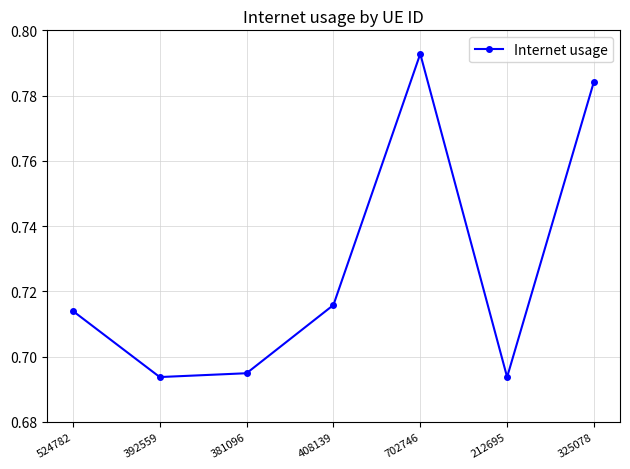

What is the label of the 3rd point from the left?

381096